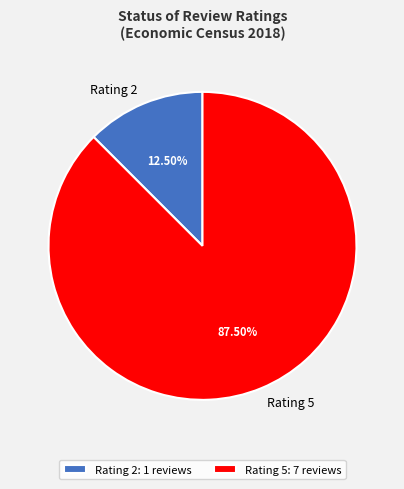

To the nearest percent, what is the average slice percentage?

50%